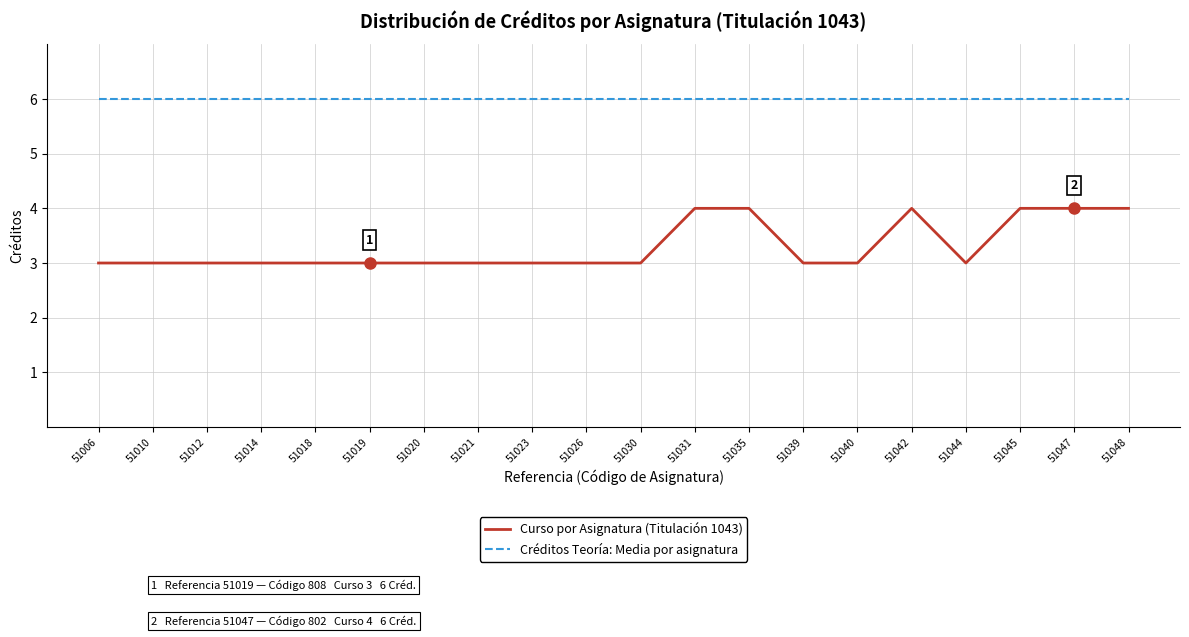

What is the smallest value displayed?

3